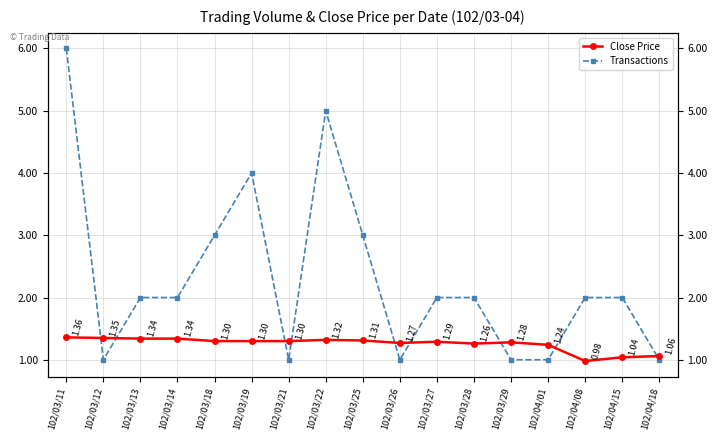

After their last crossing, which series has the higher values: Transactions or Close Price?

Close Price